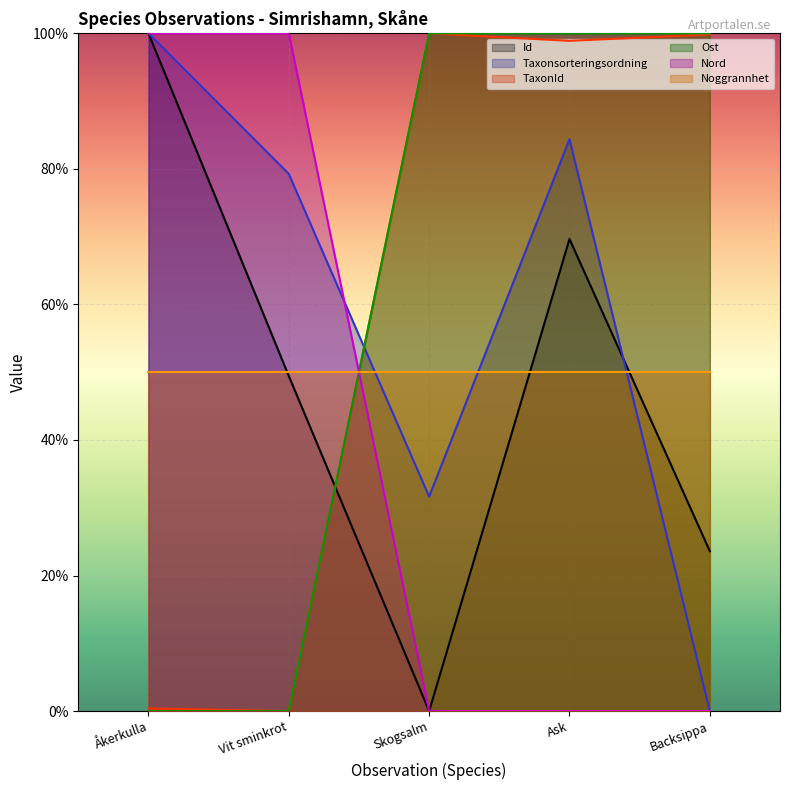

What position from the left is Ask?

4